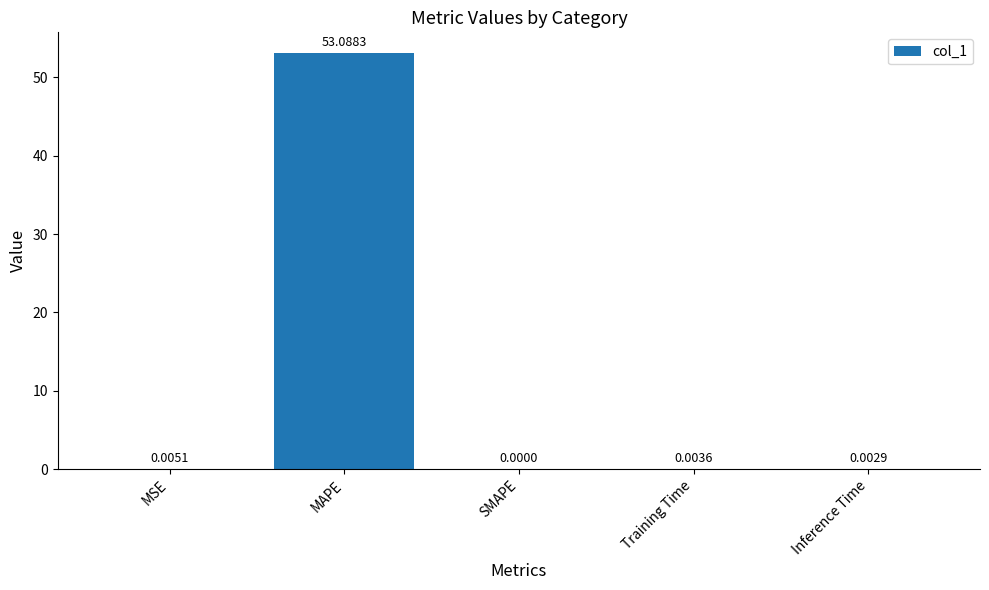

How many positive values are there?

4